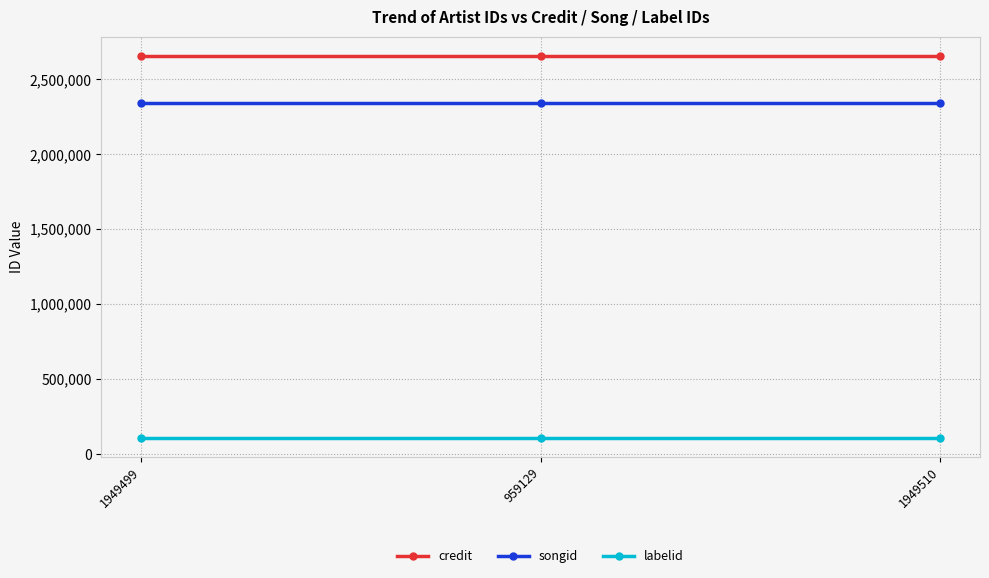

What is the total value across all series at 1949499?

5107502